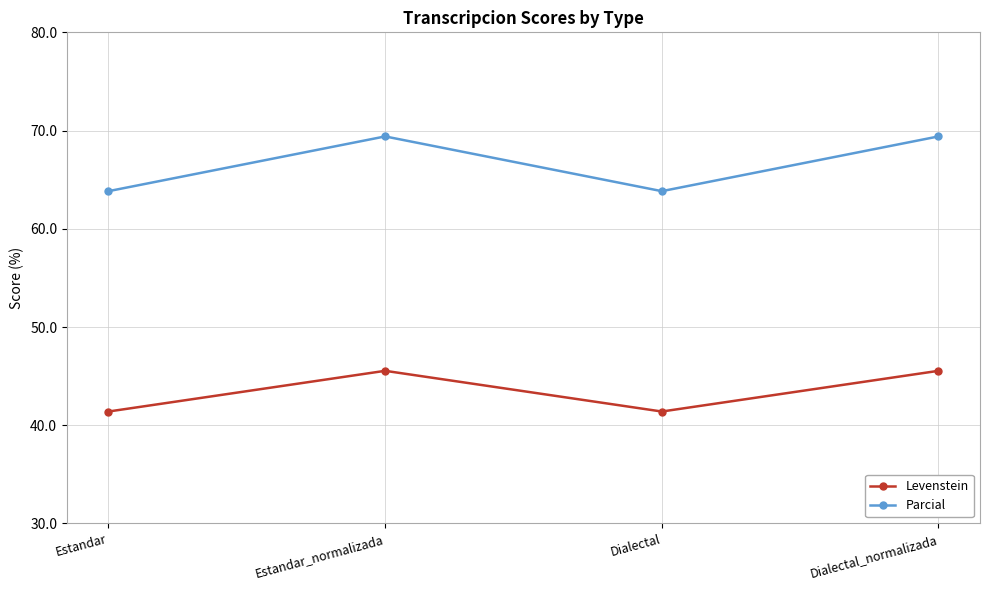

Which series has the largest range (max minus min)?

Parcial